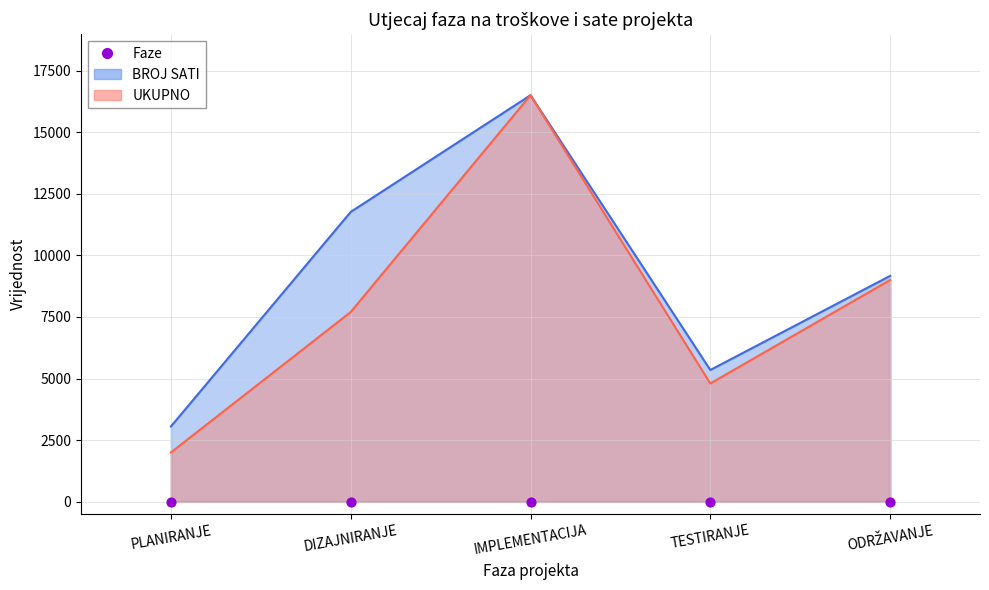

Which series reaches the minimum Y coordinate?

UKUPNO